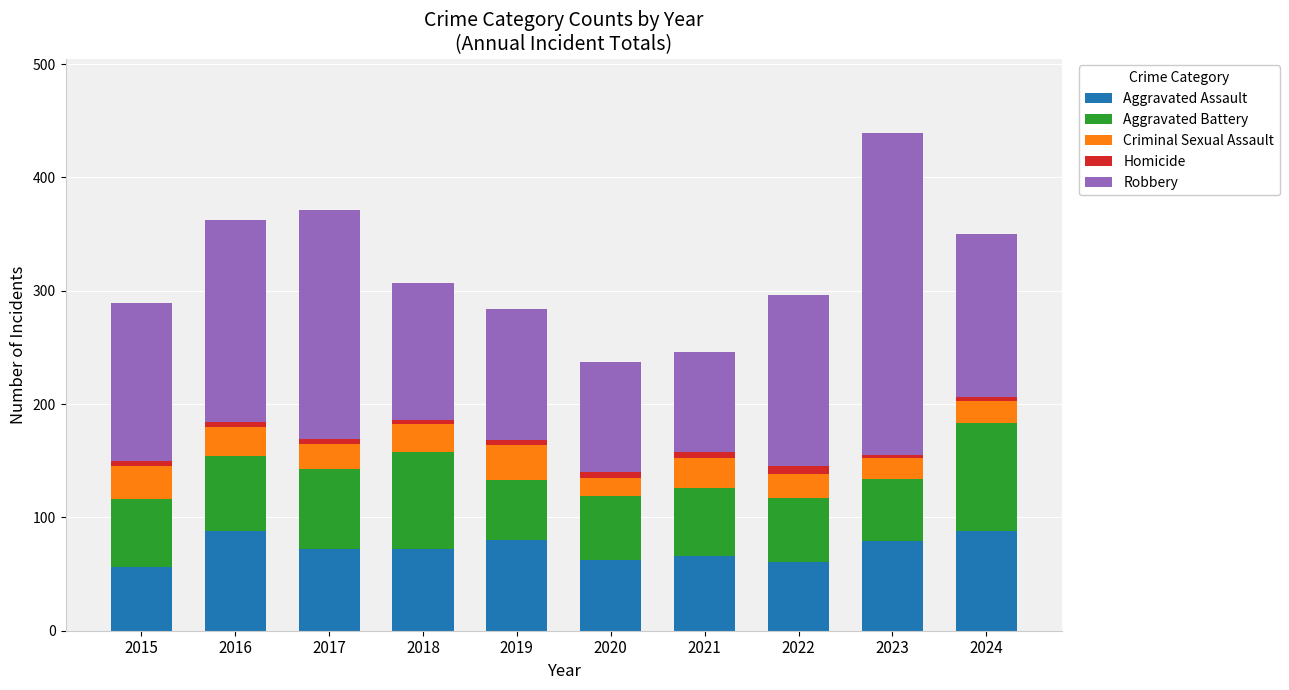

What is the minimum value for Aggravated Assault?

56